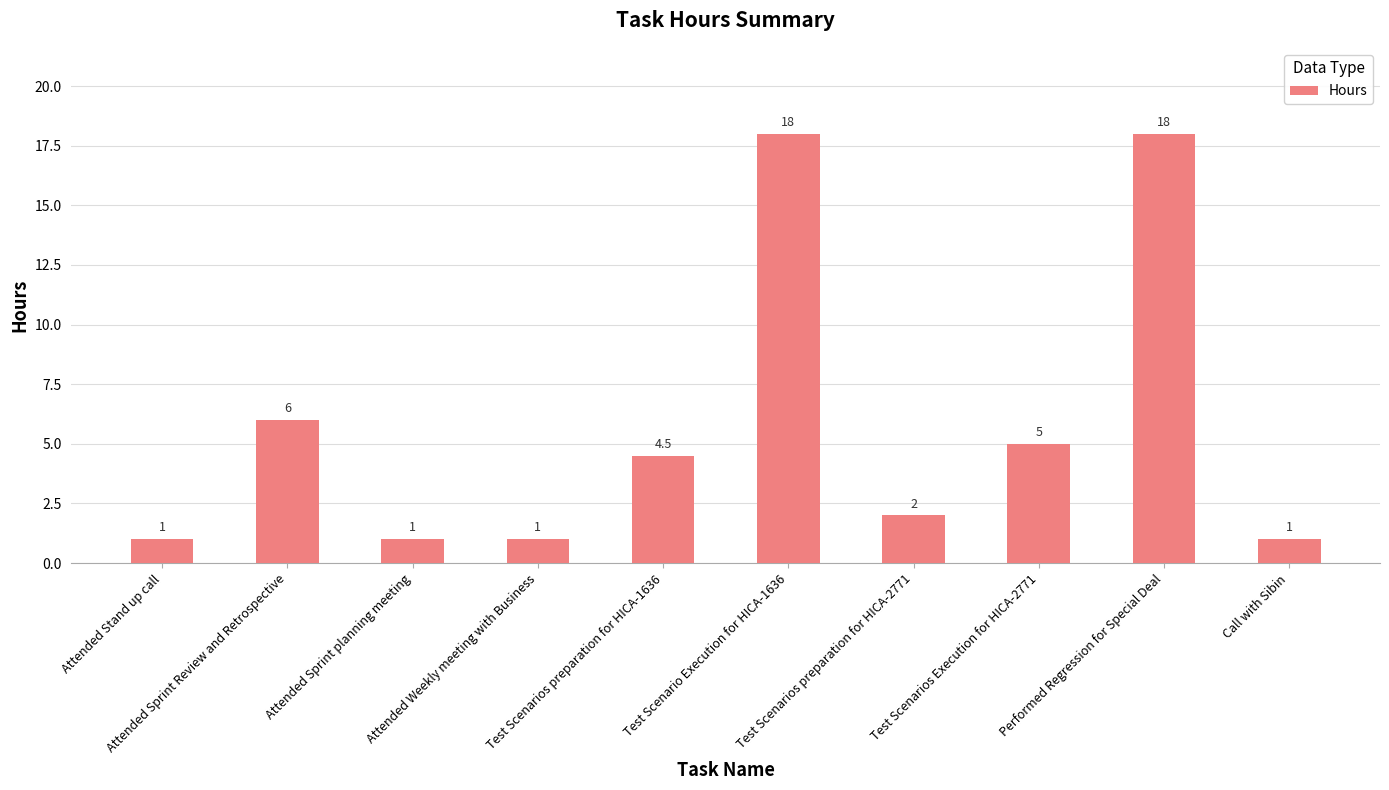

Where is the data nearest to the value 9?

Attended Sprint Review and Retrospective